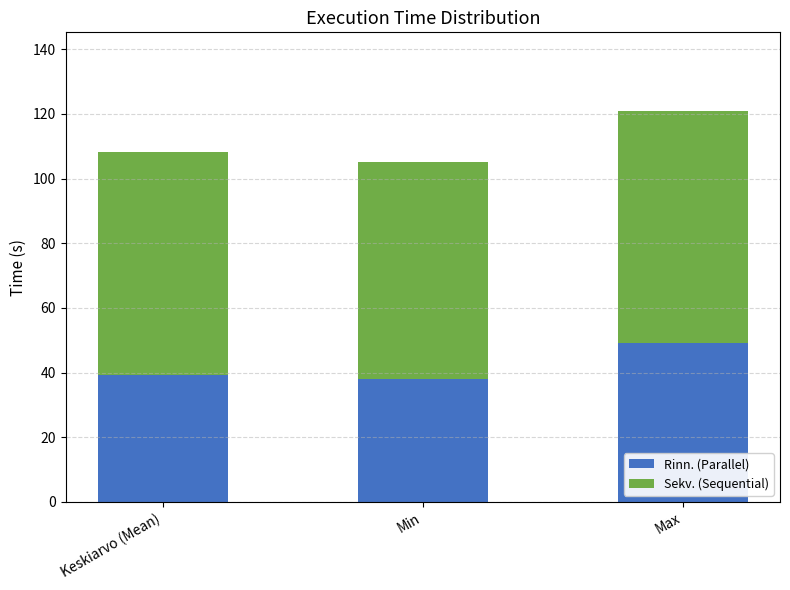

Does the chart contain stacked bars?

Yes